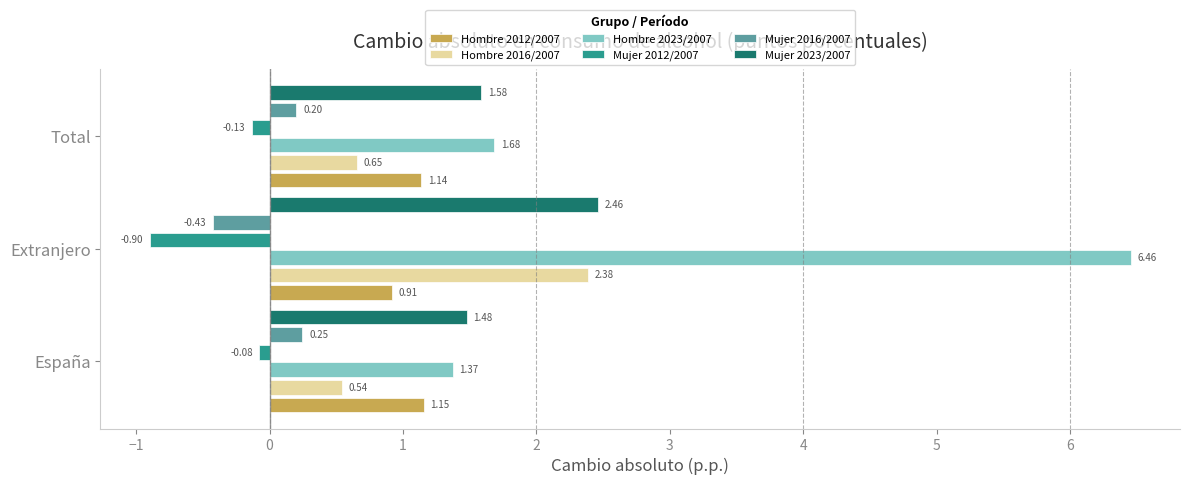

Which series has the largest total across all categories?

Hombre 2023/2007